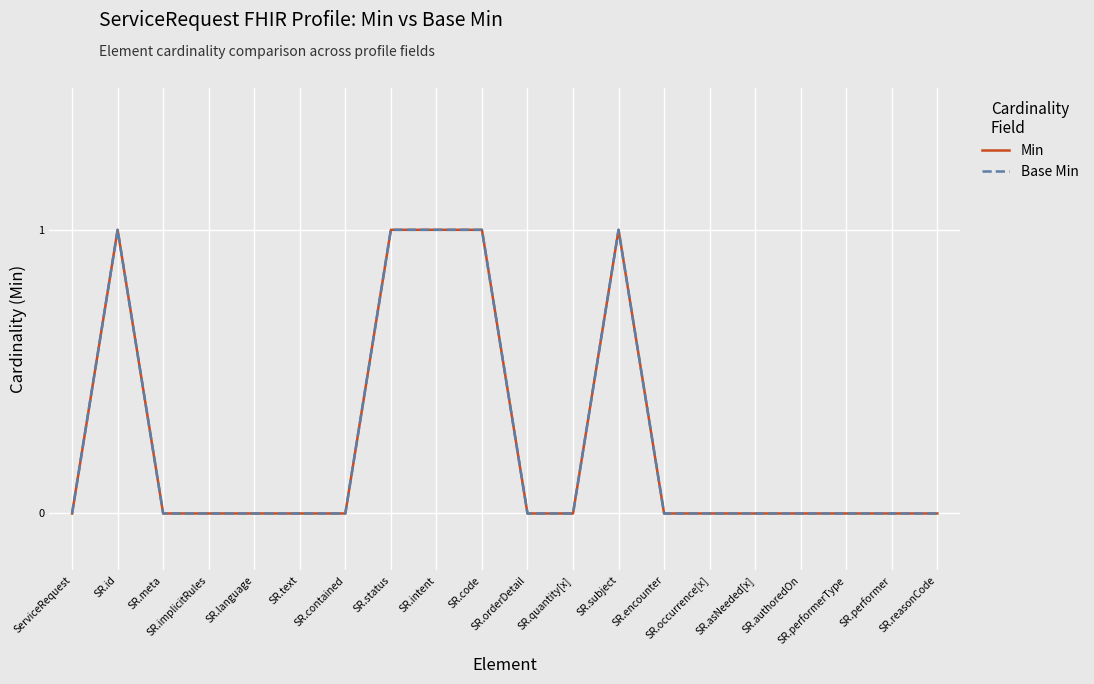

What is the label of the 19th point from the right?

SR.id